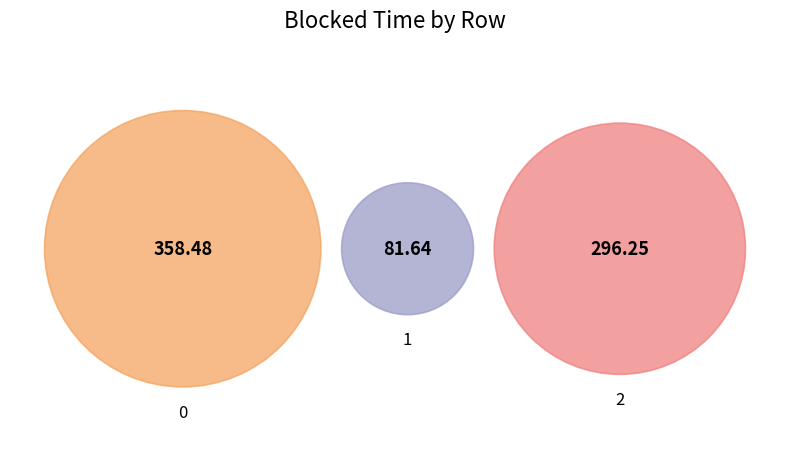

What percentage is the 2 slice, to the nearest percent?

40%